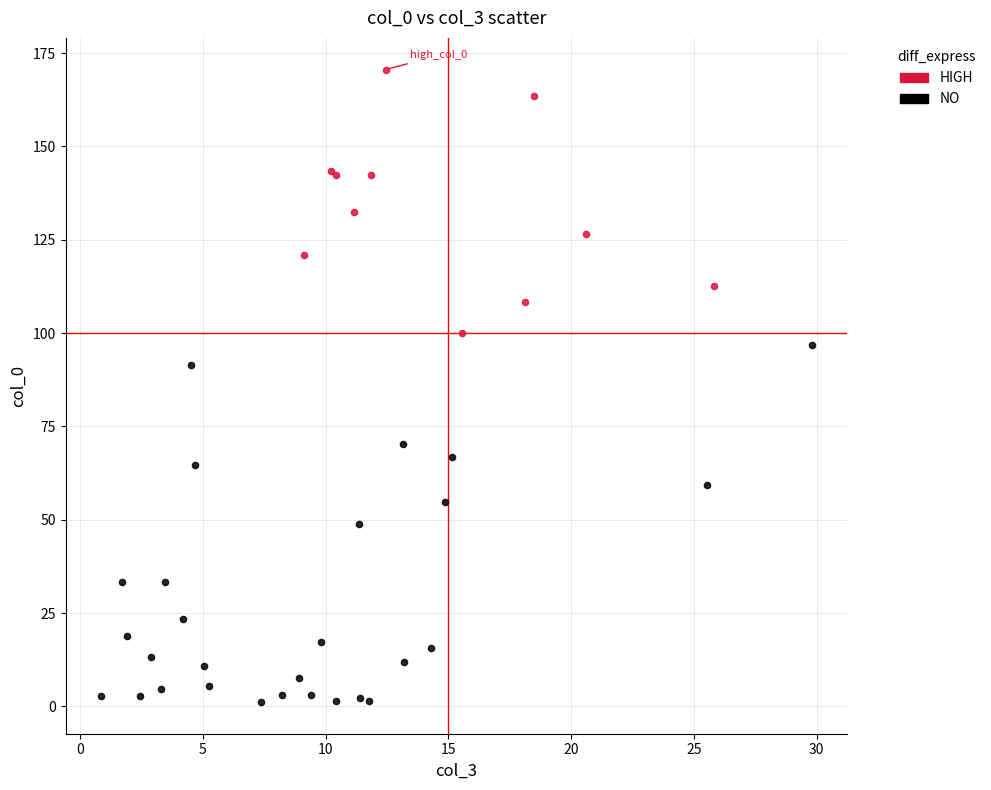

Which series reaches the maximum Y coordinate?

HIGH